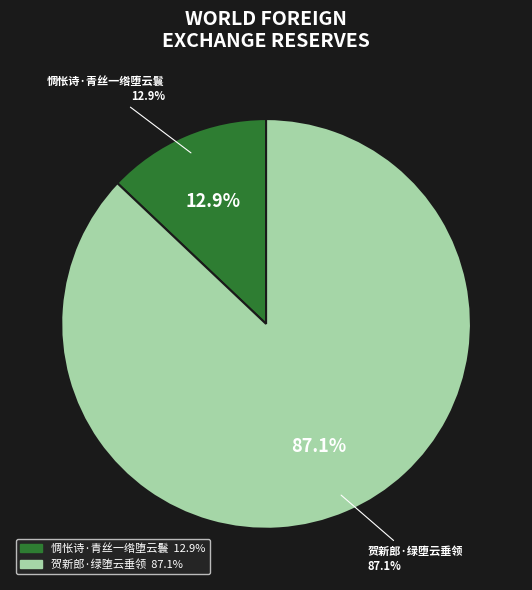

Which has a higher value, 惆怅诗·青丝一绺堕云鬟 or 贺新郎·绿堕云垂领?

贺新郎·绿堕云垂领